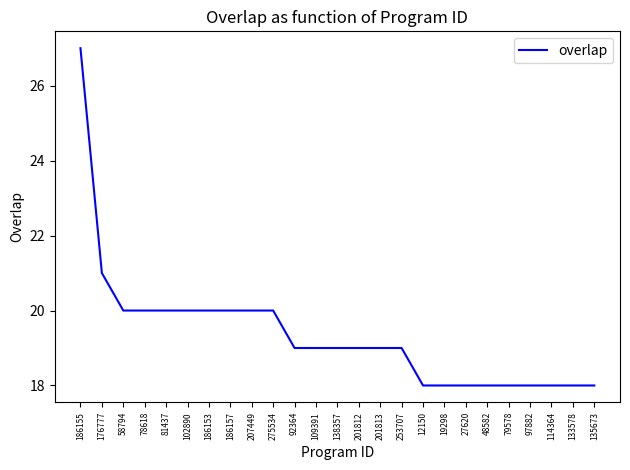

How many values are between 18 and 20?

23